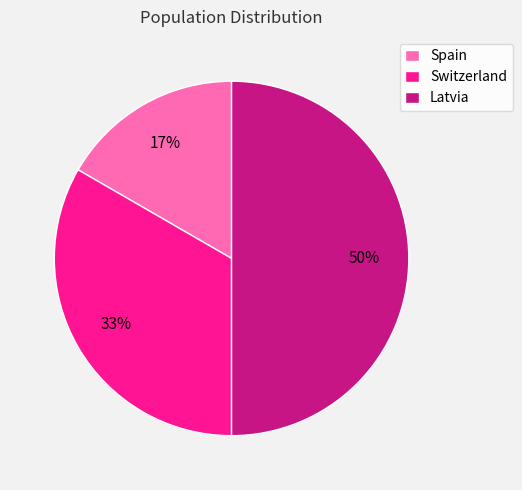

True or false: Switzerland accounts for 33% of the total.

True